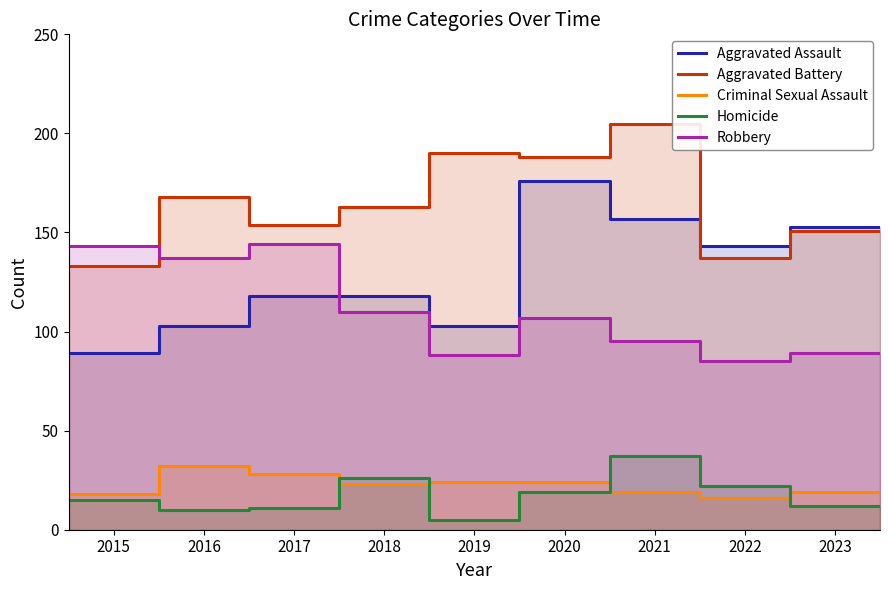

What is the difference between the maximum and minimum values in the Aggravated Assault series?

87